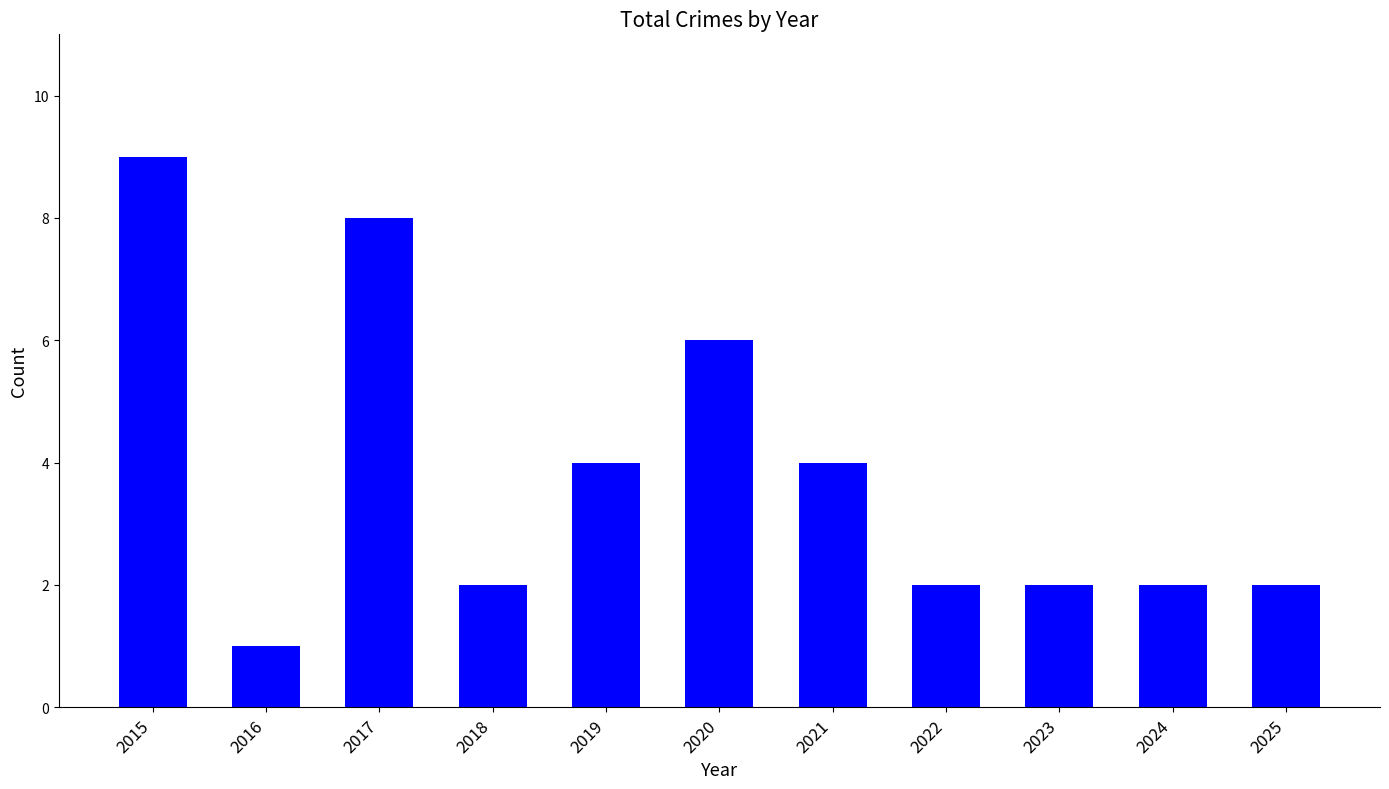

At which category does the chart reach its peak across all series?

2015